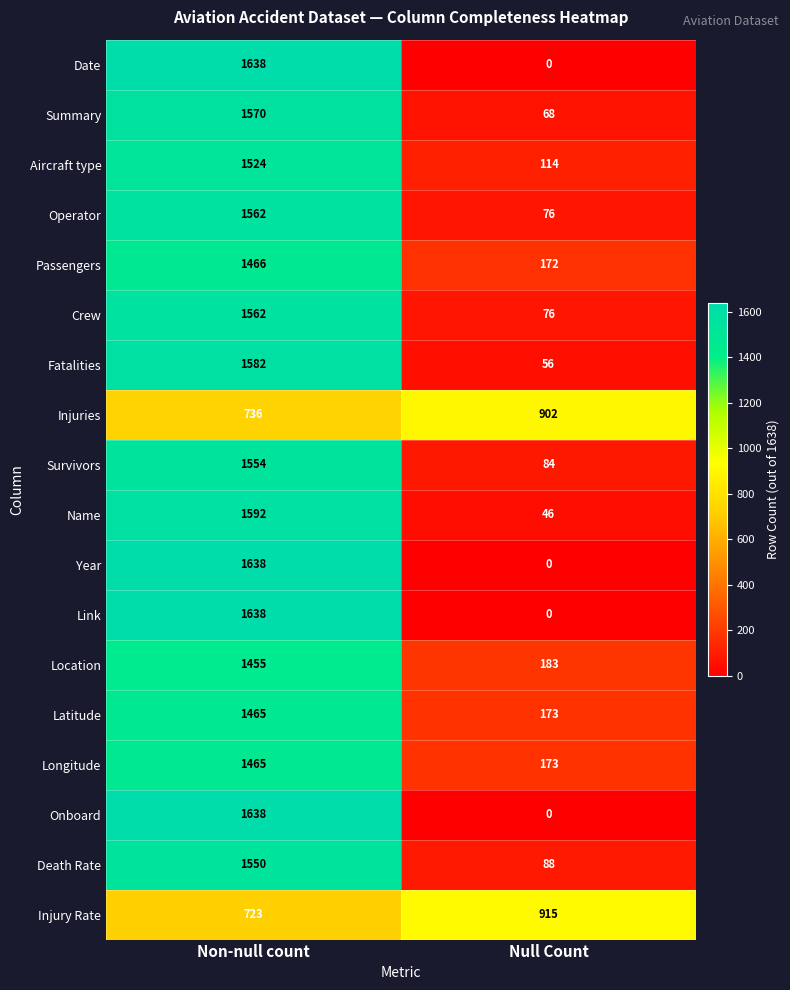

What is the greatest value displayed?

1638